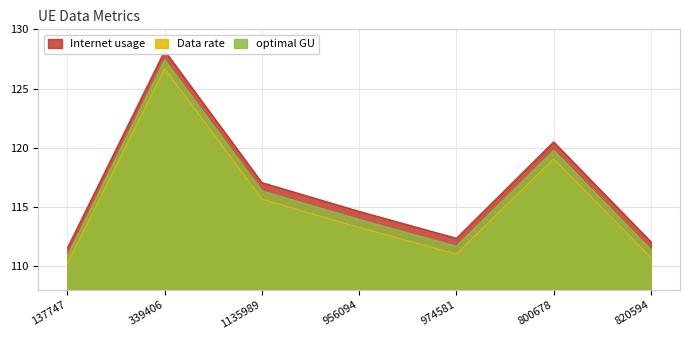

At how many categories does at least one series exceed 114?

4